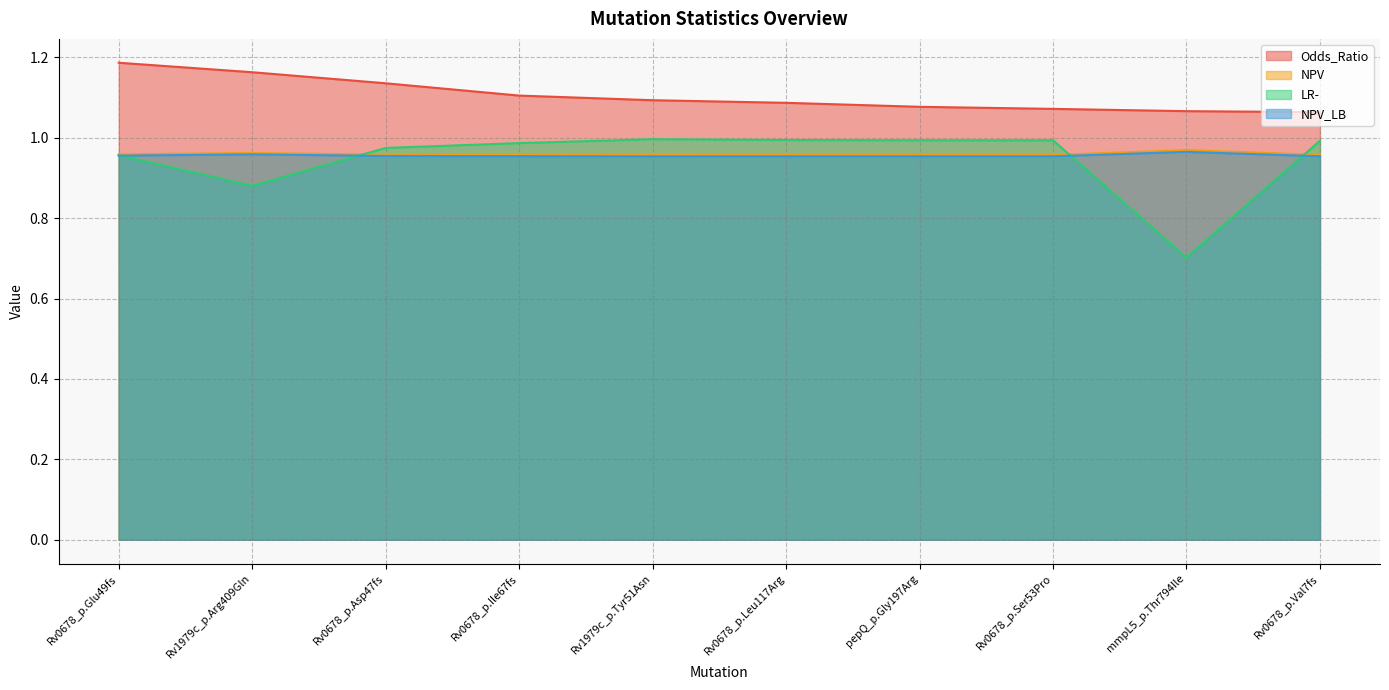

True or false: NPV_LB has more than 0 interior local peaks.

True